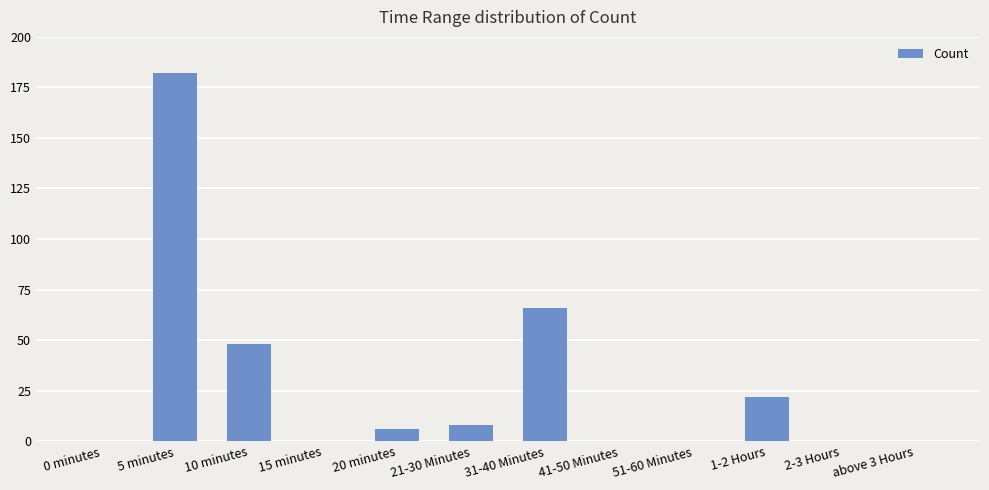

Where is the data nearest to the value 91?

31-40 Minutes